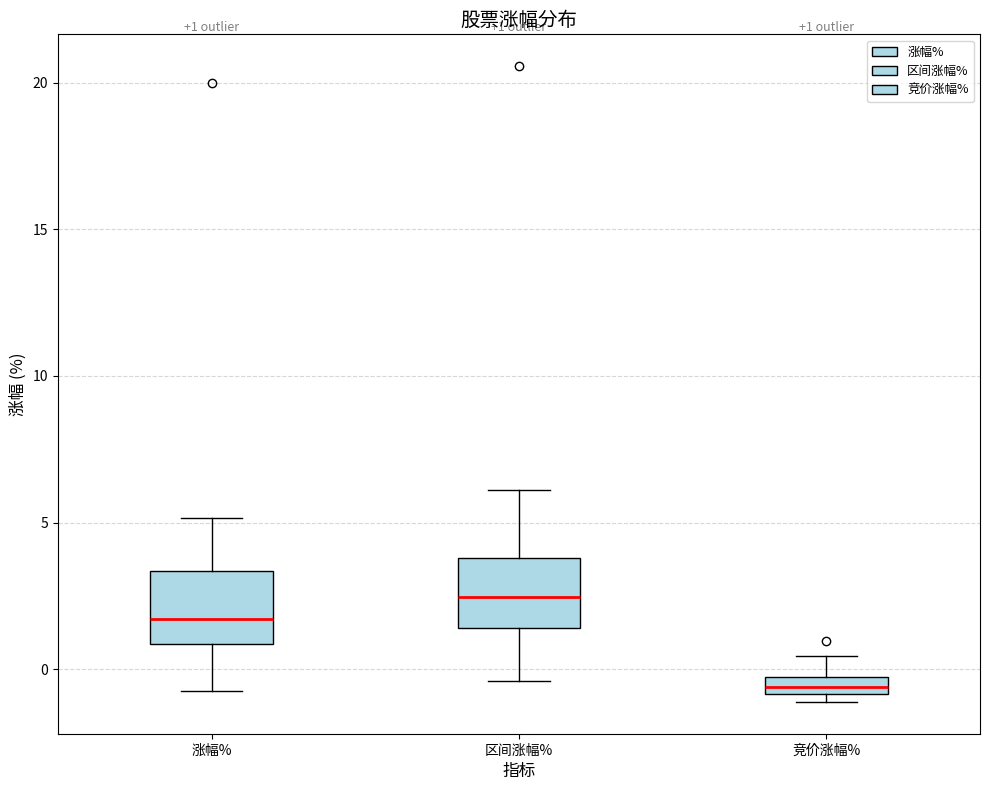

Which box's median line is the highest?

区间涨幅%